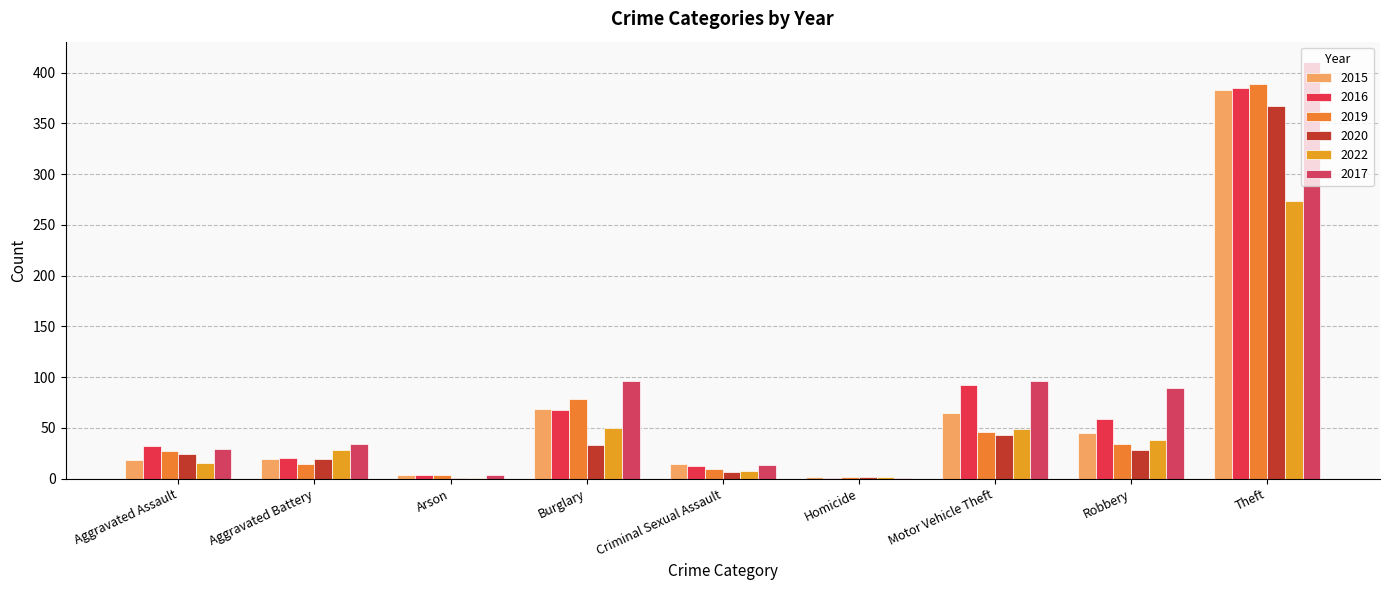

What is the value of the 2017 bar at the 1st from the left?

29